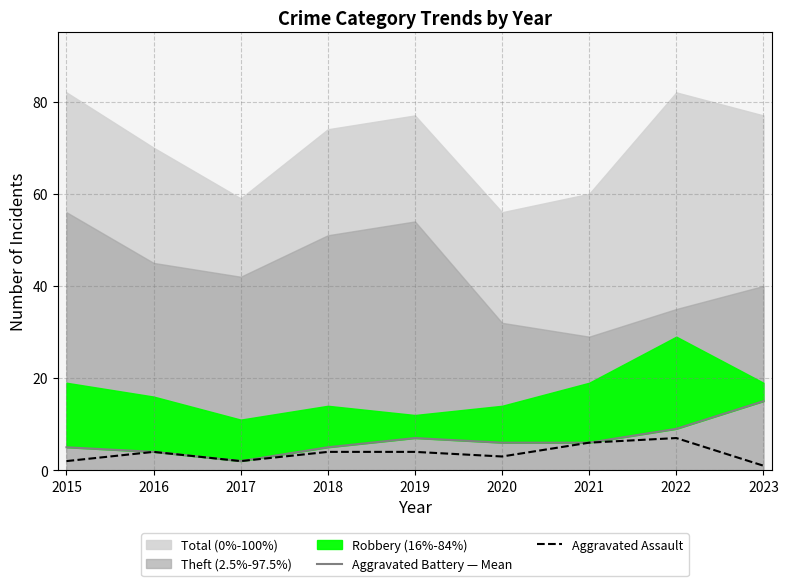

Reading left to right, what are all the values shown in this chart?

Aggravated Battery — Mean: 5	4	2	5	7	6	6	9	15
Aggravated Assault: 2	4	2	4	4	3	6	7	1